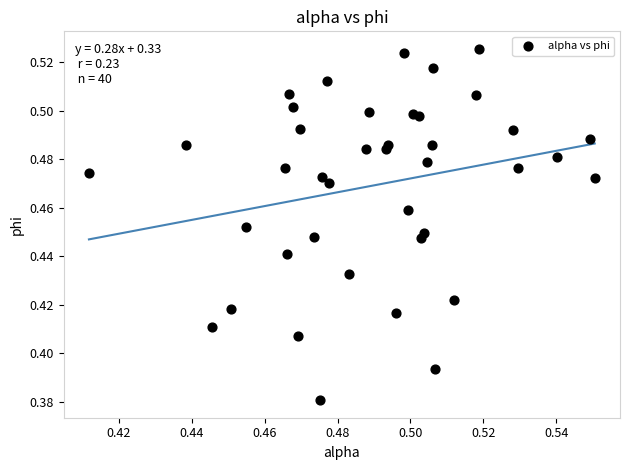

Count the number of points in this scatter plot.

40